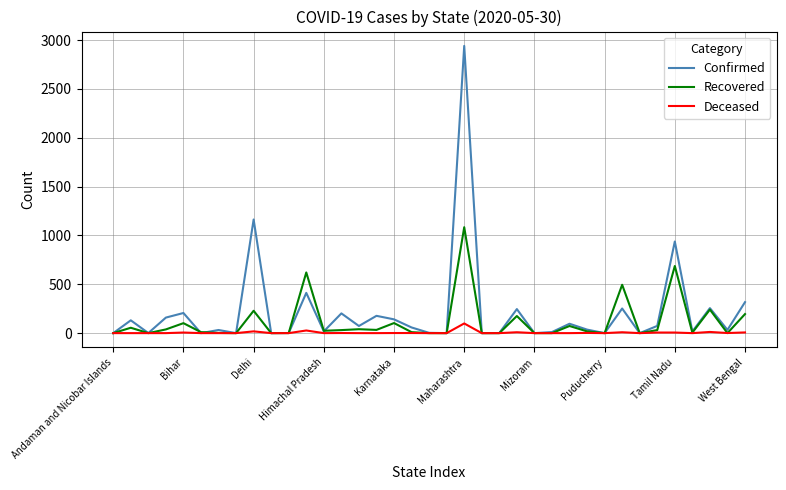

What are all the series names shown in the legend?

Confirmed, Recovered, Deceased